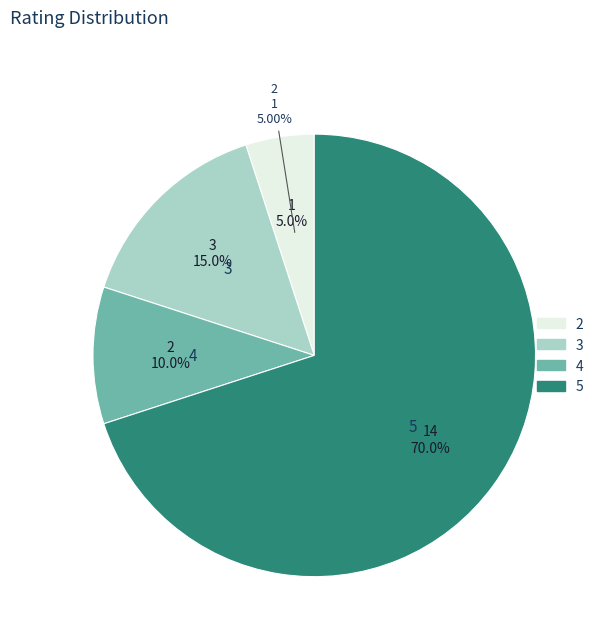

Which category accounts for the majority?

5